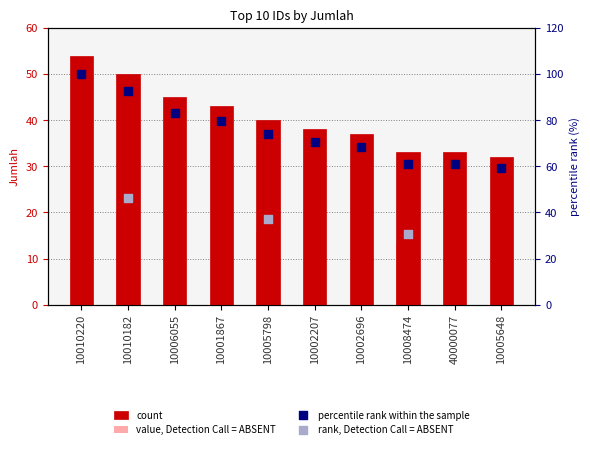

What is the change in value from 10010220 to 10002696?

-17